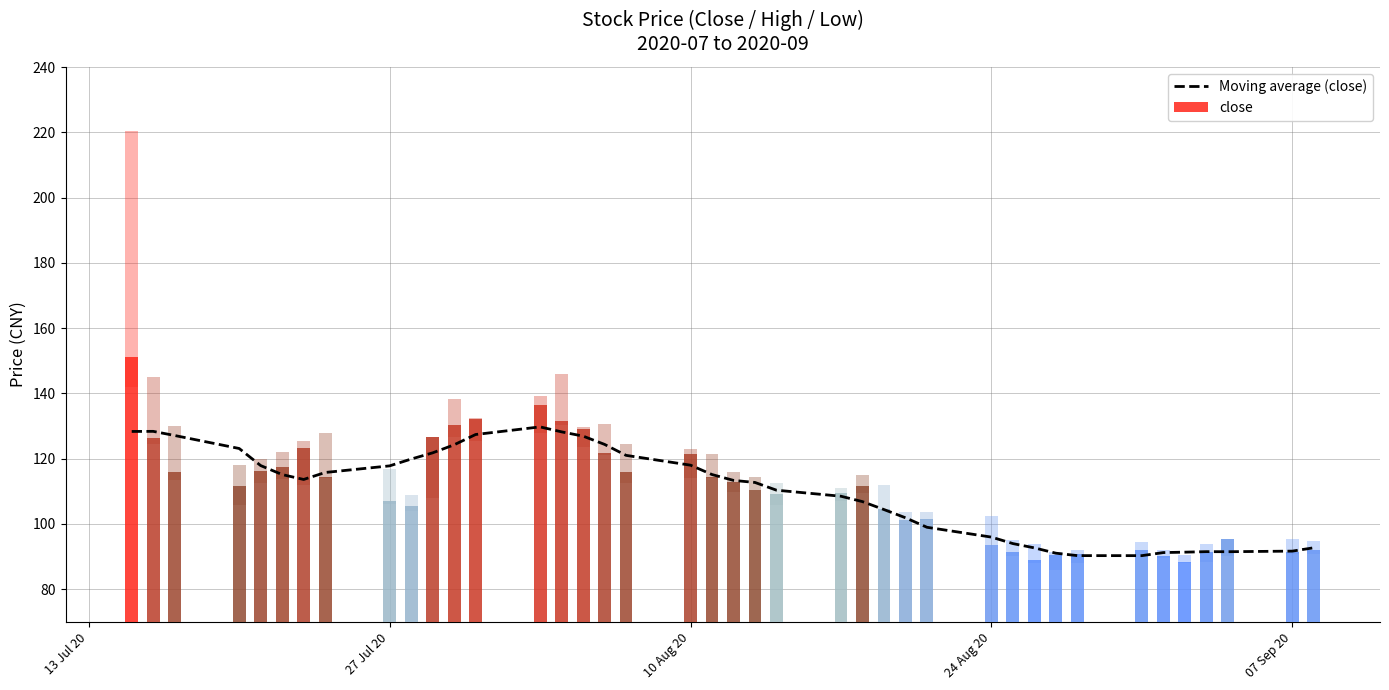

What is the average value?

110.1